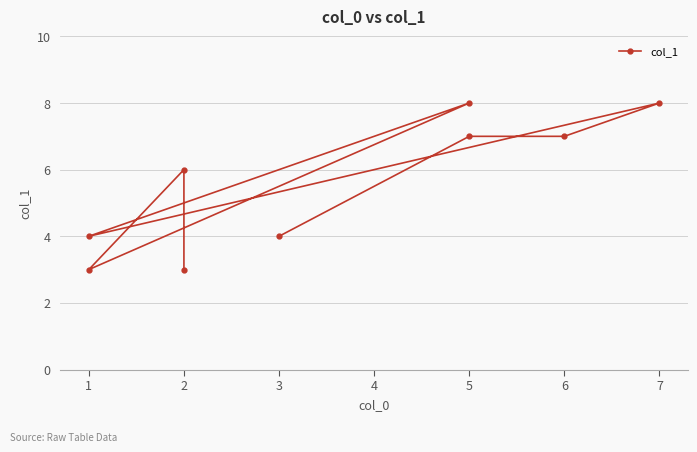

How many values are between 4 and 7?

5